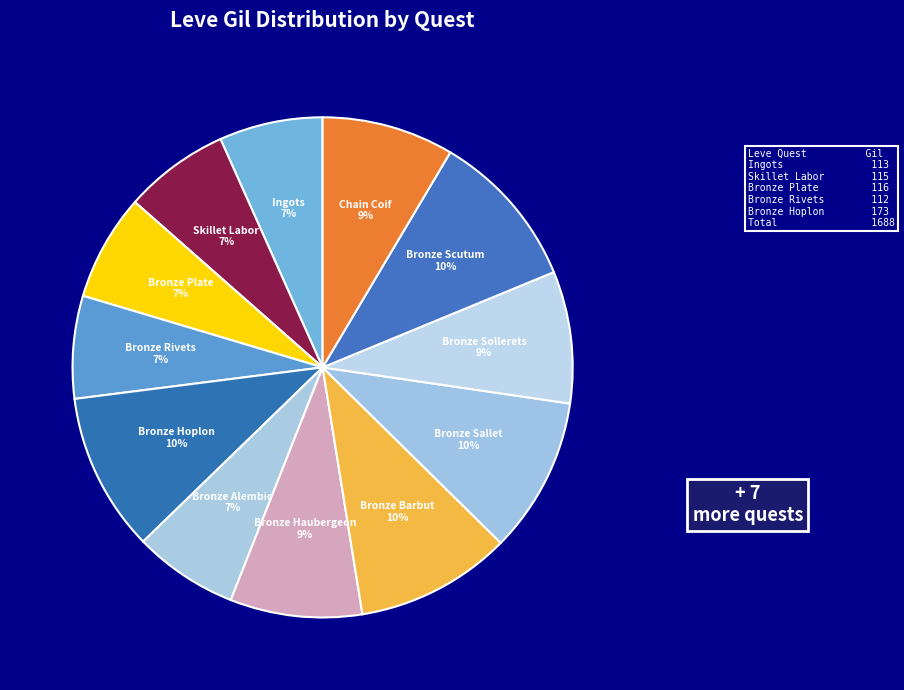

How many slices are in this pie chart?

12